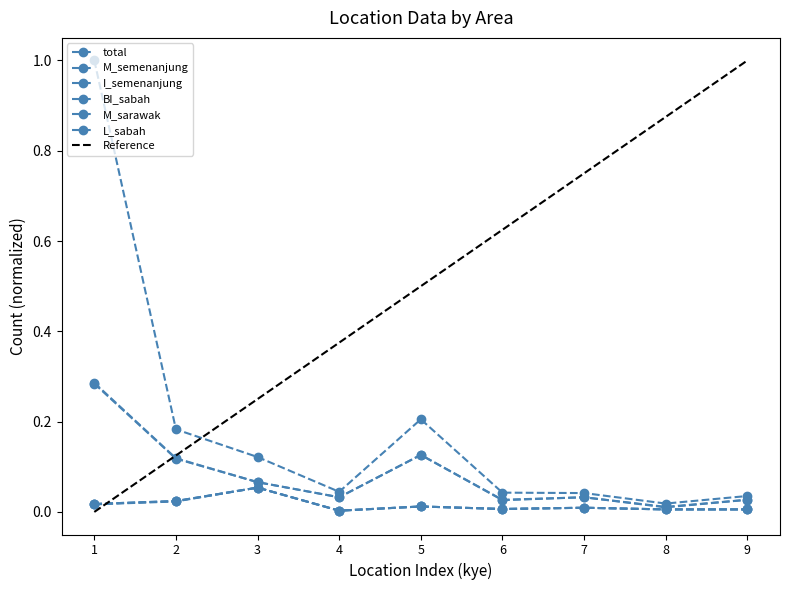

The L_sabah series shows 0.0 at 6. True or false?

False